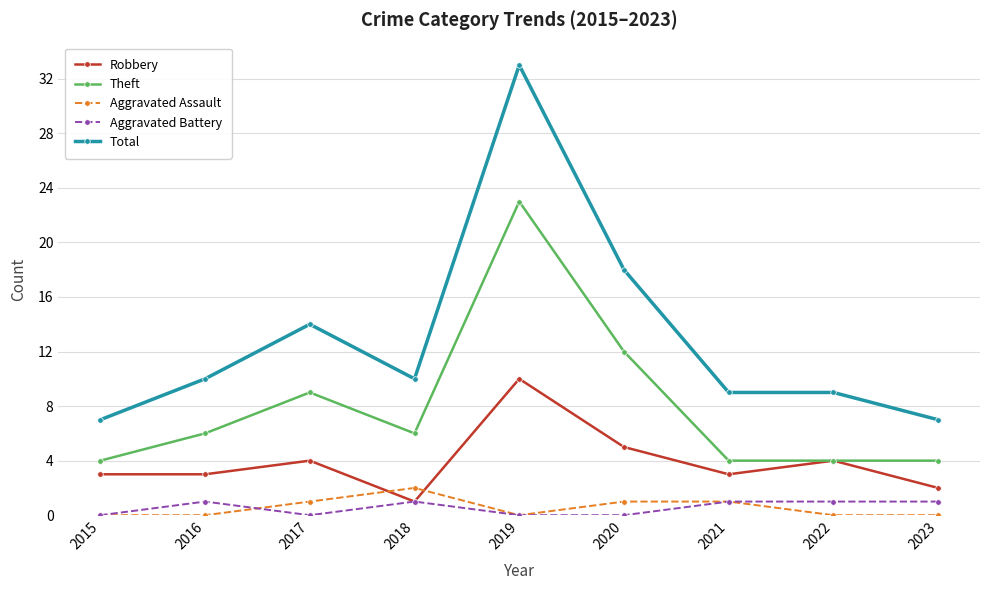

True or false: Aggravated Assault and Theft intersect in this chart.

False